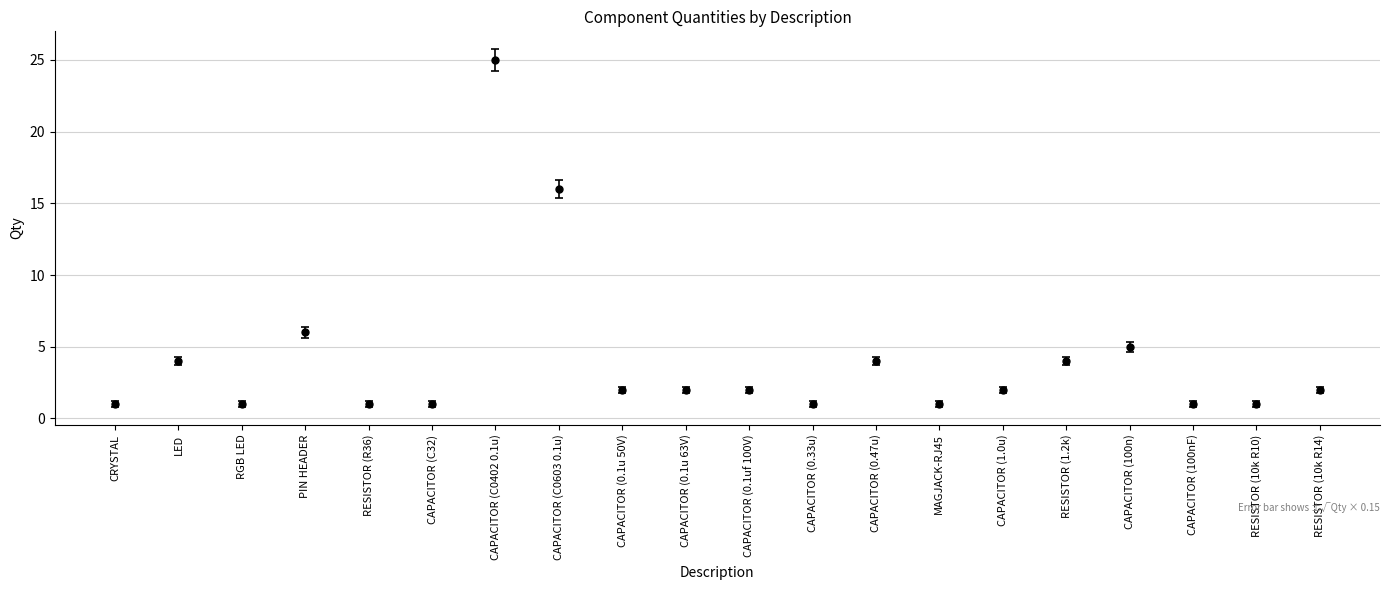

What is the maximum value shown in the chart?

25